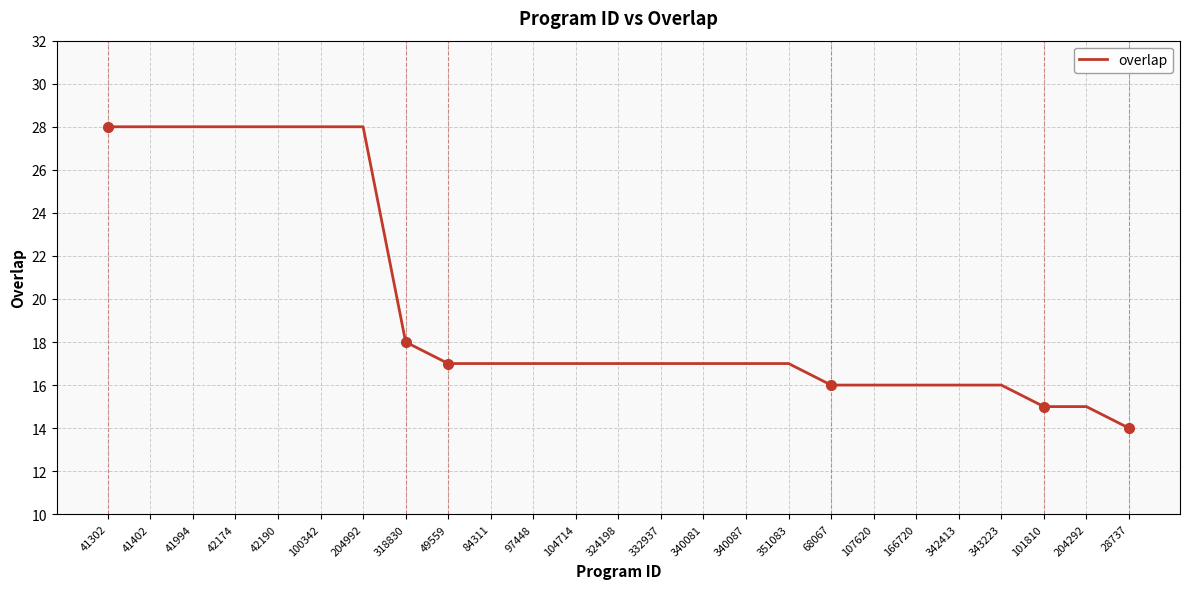

Reading left to right, list all the values displayed in this chart.

41302=28	41402=28	41994=28	42174=28	42190=28	100342=28	204992=28	318830=18	49559=17	84311=17	97448=17	104714=17	324198=17	332937=17	340081=17	340087=17	351083=17	68067=16	107620=16	166720=16	342413=16	343223=16	101810=15	204292=15	28737=14